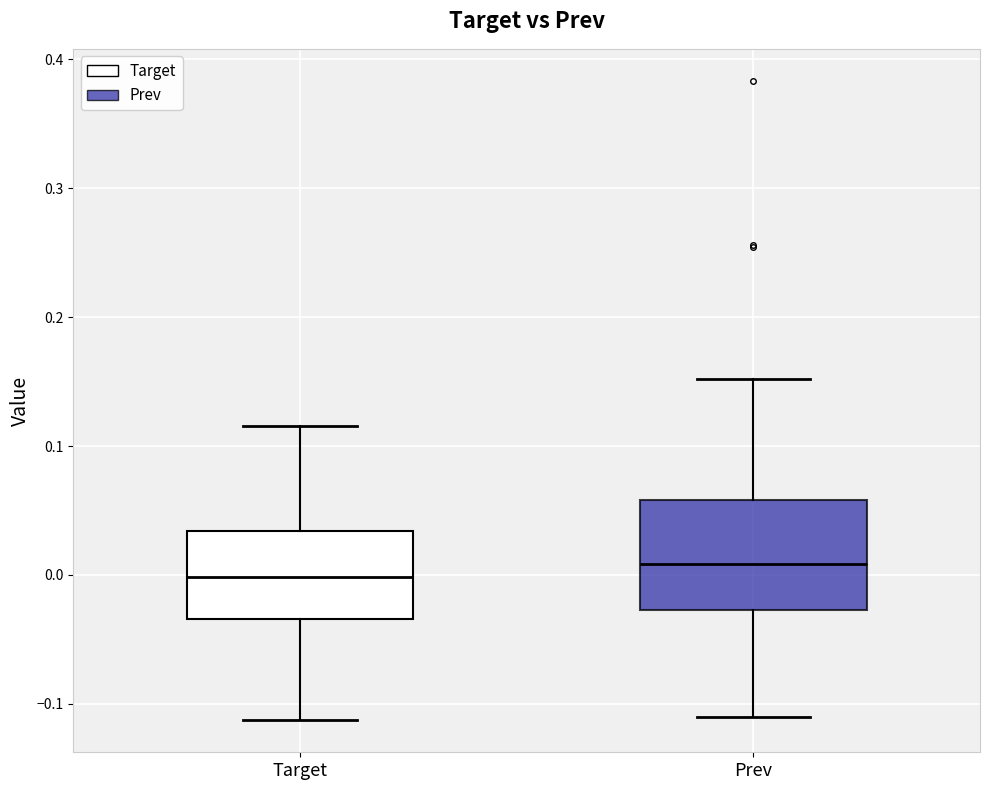

Which box is the tallest, from its lower edge to its upper edge?

Prev